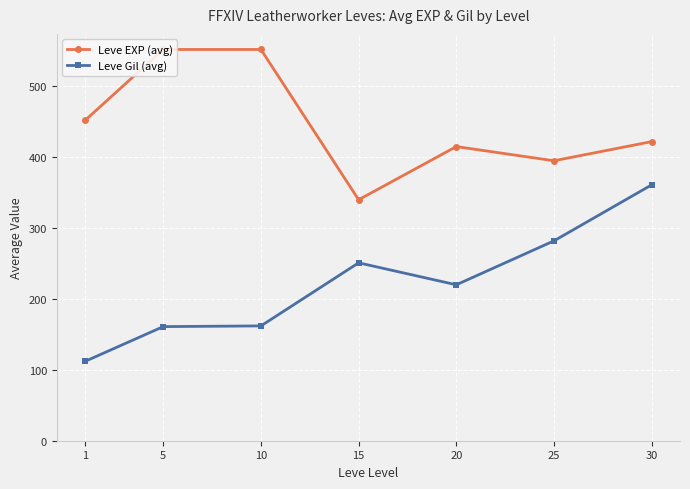

The Leve Gil (avg) series shows 92 at 30. True or false?

False